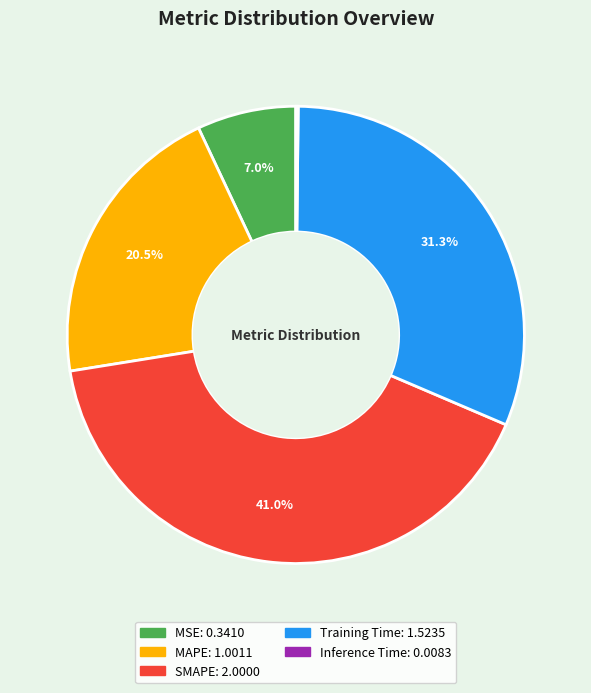

Is there a majority slice in this chart?

No